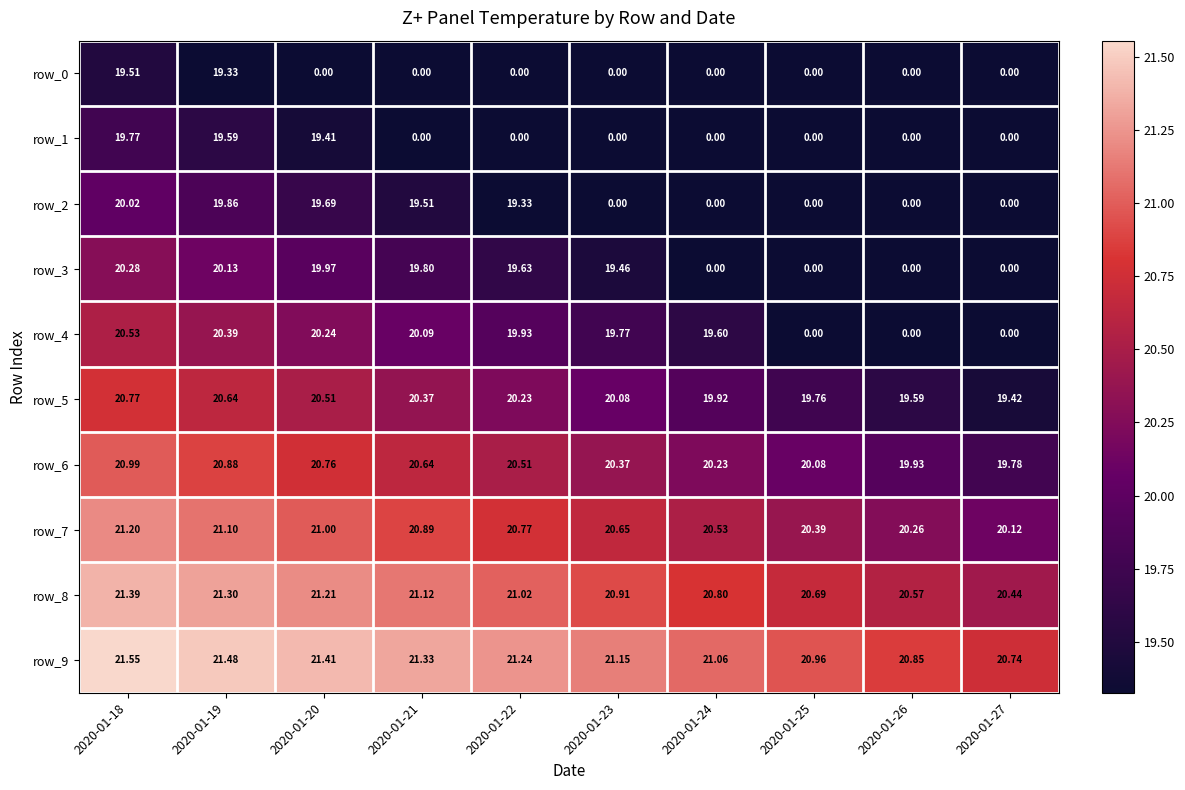

Reading left to right, transcribe all the data shown in this chart.

row_0: 2020-01-18=19.5	2020-01-19=19.3	2020-01-20=0.0	2020-01-21=0.0	2020-01-22=0.0	2020-01-23=0.0	2020-01-24=0.0	2020-01-25=0.0	2020-01-26=0.0	2020-01-27=0.0
row_1: 2020-01-18=19.8	2020-01-19=19.6	2020-01-20=19.4	2020-01-21=0.0	2020-01-22=0.0	2020-01-23=0.0	2020-01-24=0.0	2020-01-25=0.0	2020-01-26=0.0	2020-01-27=0.0
row_2: 2020-01-18=20.0	2020-01-19=19.9	2020-01-20=19.7	2020-01-21=19.5	2020-01-22=19.3	2020-01-23=0.0	2020-01-24=0.0	2020-01-25=0.0	2020-01-26=0.0	2020-01-27=0.0
row_3: 2020-01-18=20.3	2020-01-19=20.1	2020-01-20=20.0	2020-01-21=19.8	2020-01-22=19.6	2020-01-23=19.5	2020-01-24=0.0	2020-01-25=0.0	2020-01-26=0.0	2020-01-27=0.0
row_4: 2020-01-18=20.5	2020-01-19=20.4	2020-01-20=20.2	2020-01-21=20.1	2020-01-22=19.9	2020-01-23=19.8	2020-01-24=19.6	2020-01-25=0.0	2020-01-26=0.0	2020-01-27=0.0
row_5: 2020-01-18=20.8	2020-01-19=20.6	2020-01-20=20.5	2020-01-21=20.4	2020-01-22=20.2	2020-01-23=20.1	2020-01-24=19.9	2020-01-25=19.8	2020-01-26=19.6	2020-01-27=19.4
row_6: 2020-01-18=21.0	2020-01-19=20.9	2020-01-20=20.8	2020-01-21=20.6	2020-01-22=20.5	2020-01-23=20.4	2020-01-24=20.2	2020-01-25=20.1	2020-01-26=19.9	2020-01-27=19.8
row_7: 2020-01-18=21.2	2020-01-19=21.1	2020-01-20=21.0	2020-01-21=20.9	2020-01-22=20.8	2020-01-23=20.7	2020-01-24=20.5	2020-01-25=20.4	2020-01-26=20.3	2020-01-27=20.1
row_8: 2020-01-18=21.4	2020-01-19=21.3	2020-01-20=21.2	2020-01-21=21.1	2020-01-22=21.0	2020-01-23=20.9	2020-01-24=20.8	2020-01-25=20.7	2020-01-26=20.6	2020-01-27=20.4
row_9: 2020-01-18=21.6	2020-01-19=21.5	2020-01-20=21.4	2020-01-21=21.3	2020-01-22=21.2	2020-01-23=21.2	2020-01-24=21.1	2020-01-25=21.0	2020-01-26=20.9	2020-01-27=20.7